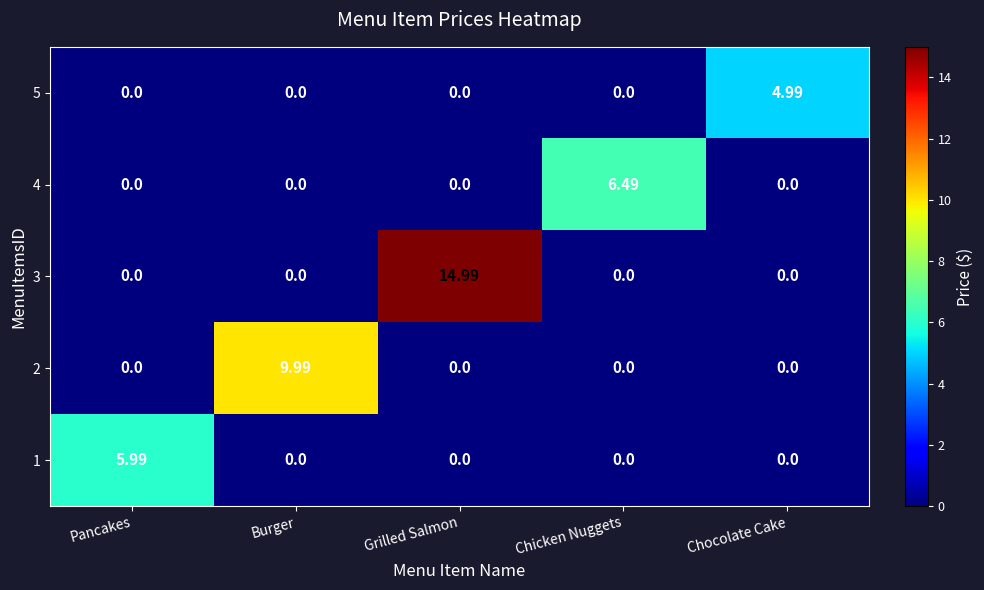

Between Pancakes and Burger, which series saw the biggest shift?

2